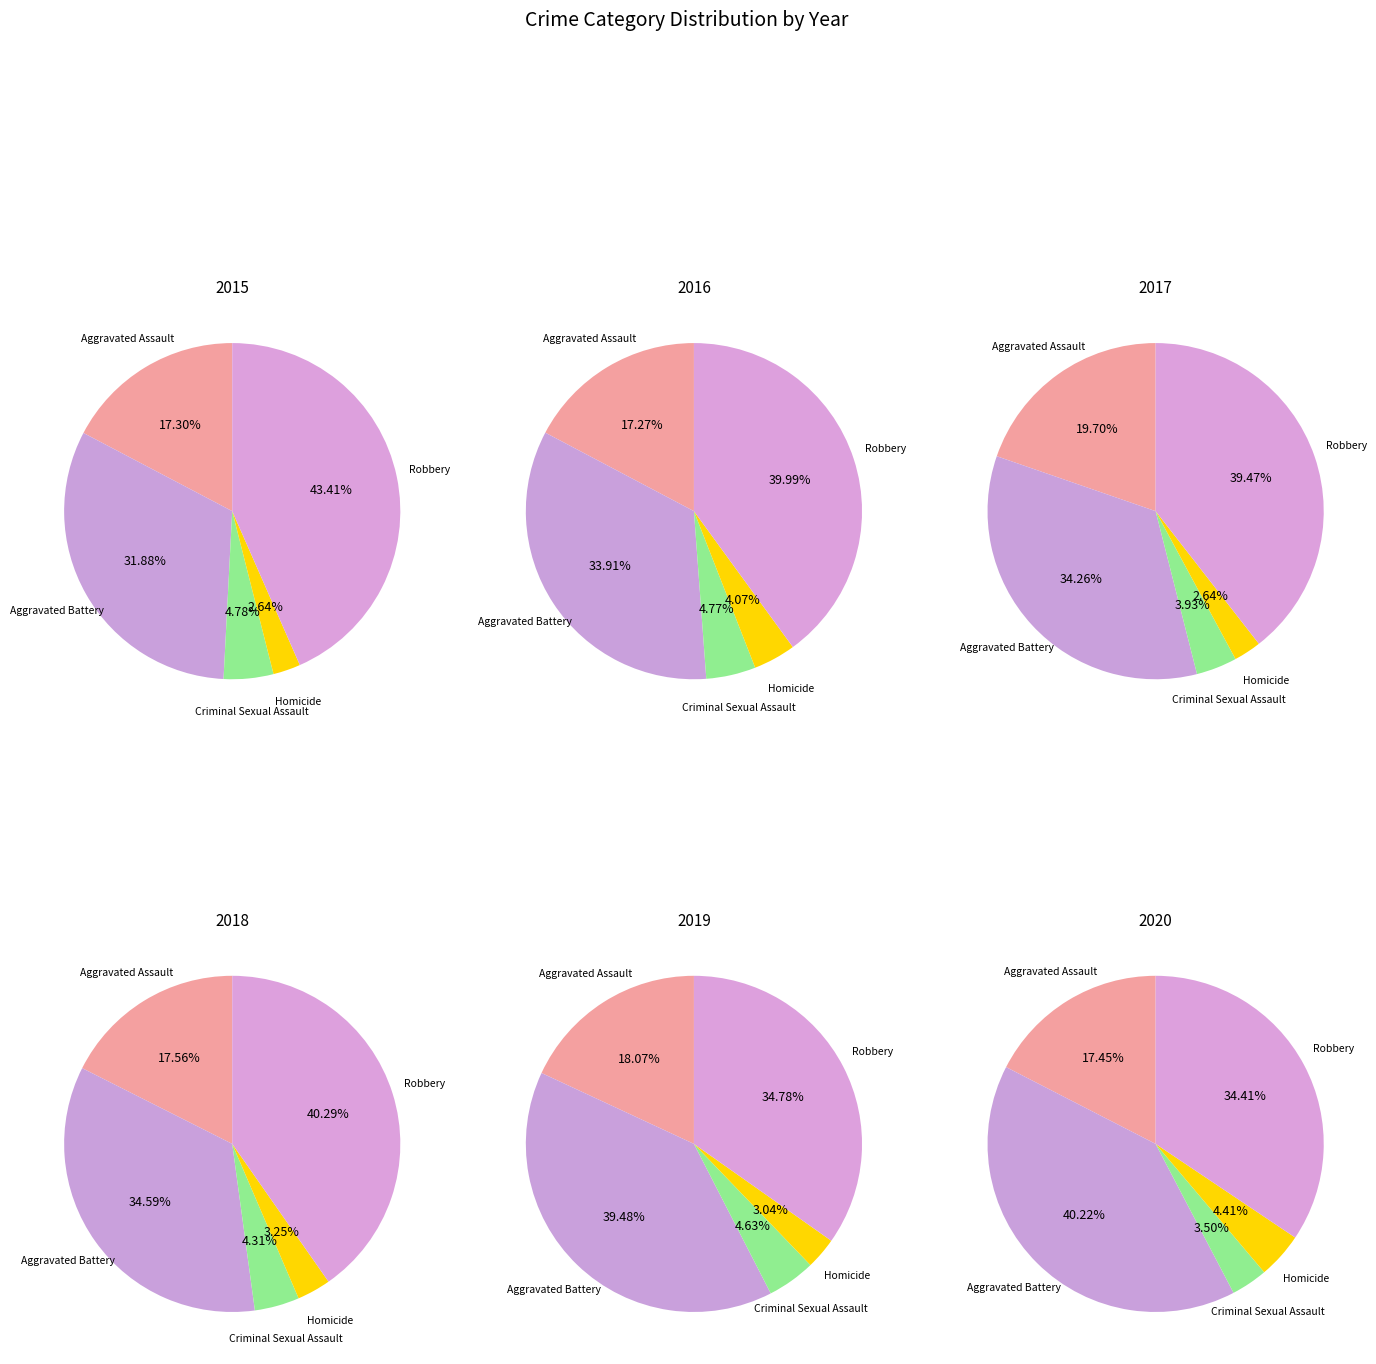

Between Homicide and Aggravated Assault, which is larger?

Aggravated Assault